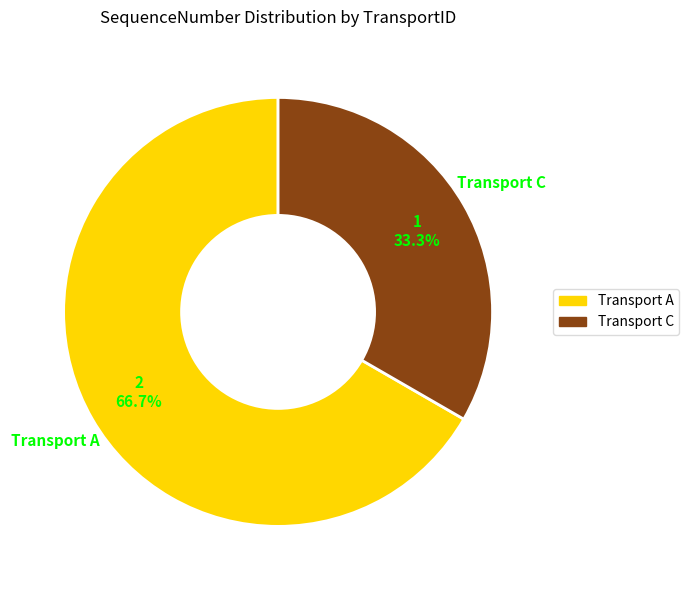

Is there any slice that represents more than half of the pie?

Yes